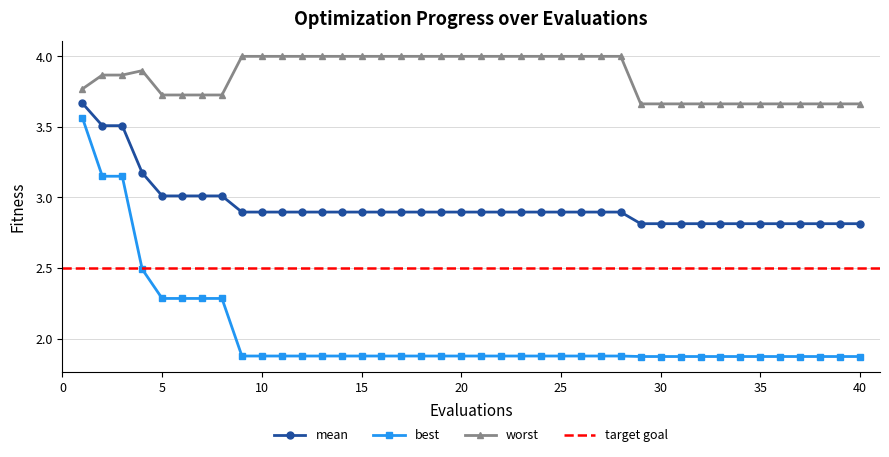

Is it true that worst equals 4.0 at 15?

True